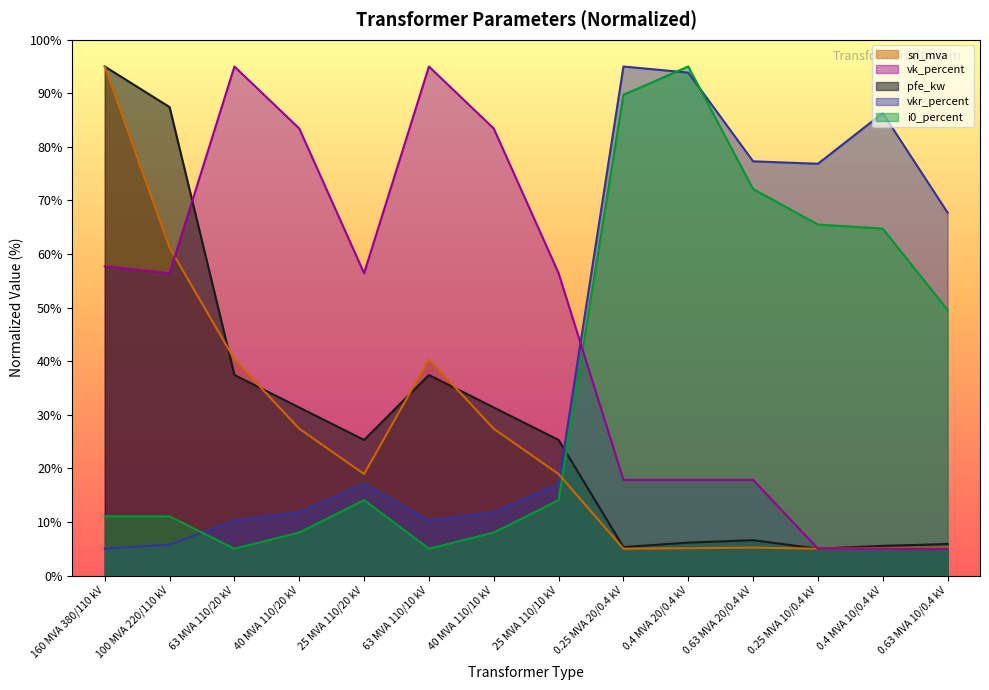

True or false: pfe_kw has a value of 37.4 at 63 MVA 110/20 kV.

True